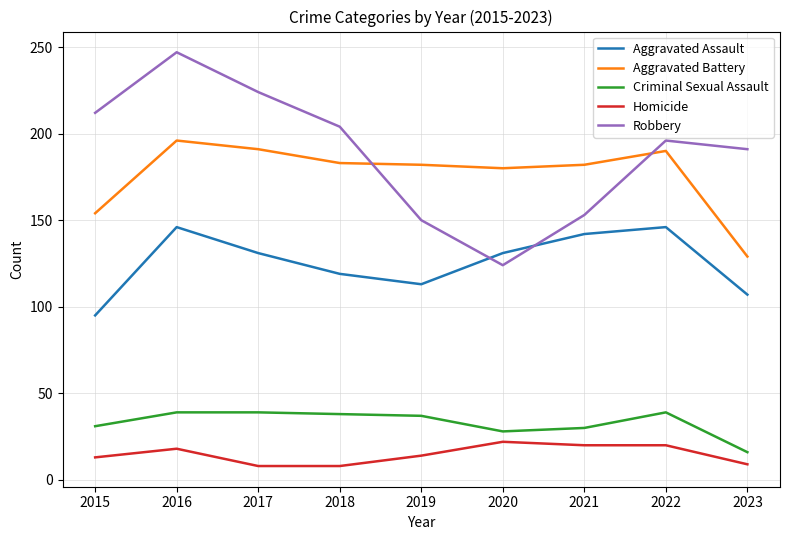

The value of Aggravated Battery at 2023 is 129. True or false?

True